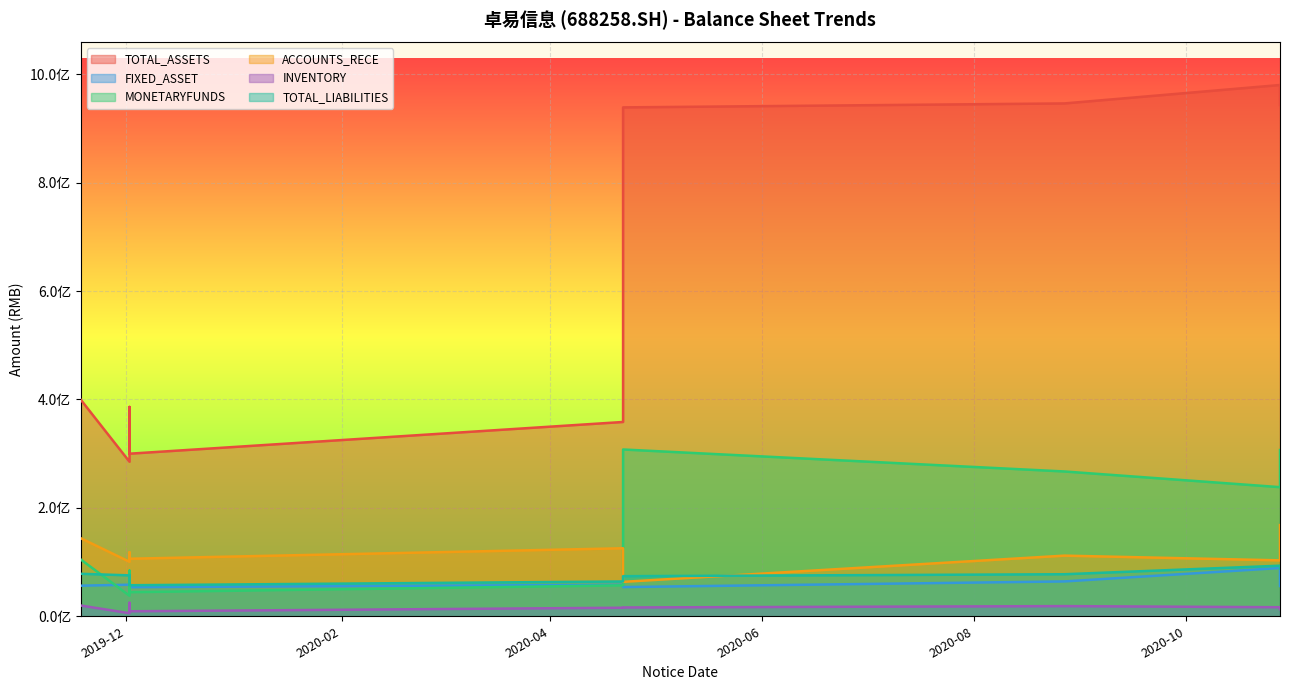

Between 2020-10-28 and 2020-10-28, which is larger?

2020-10-28